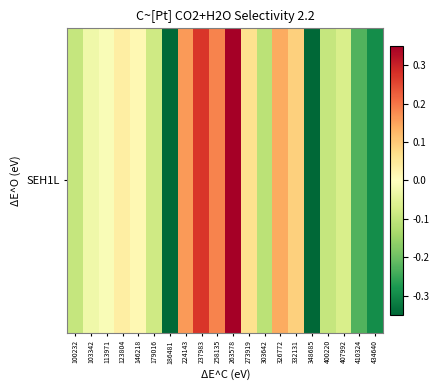

Which has a higher value, 123804 or 410324?

123804